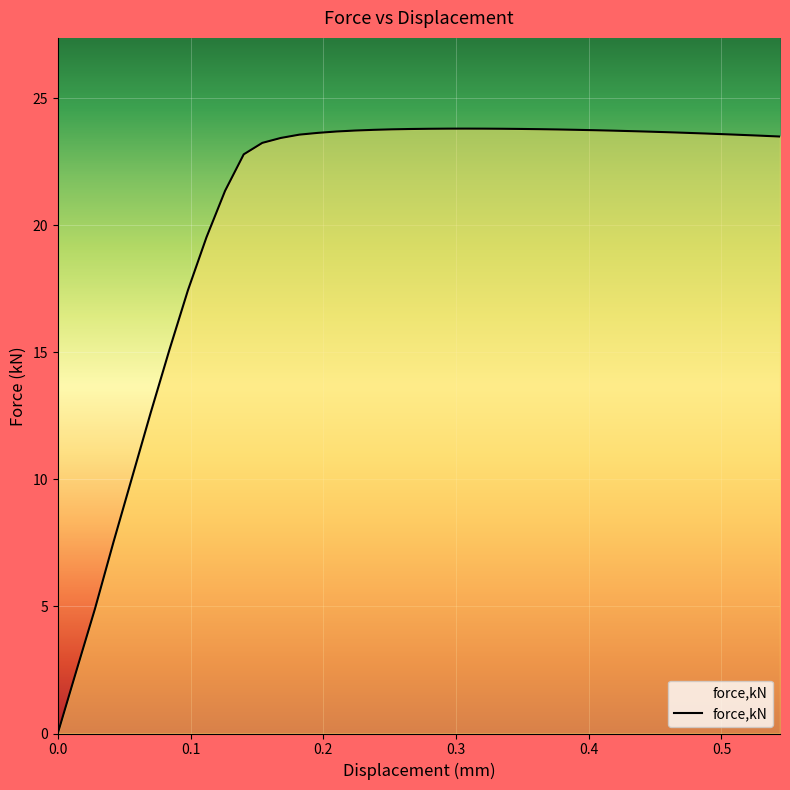

What is the difference between the maximum and minimum values?

23.8